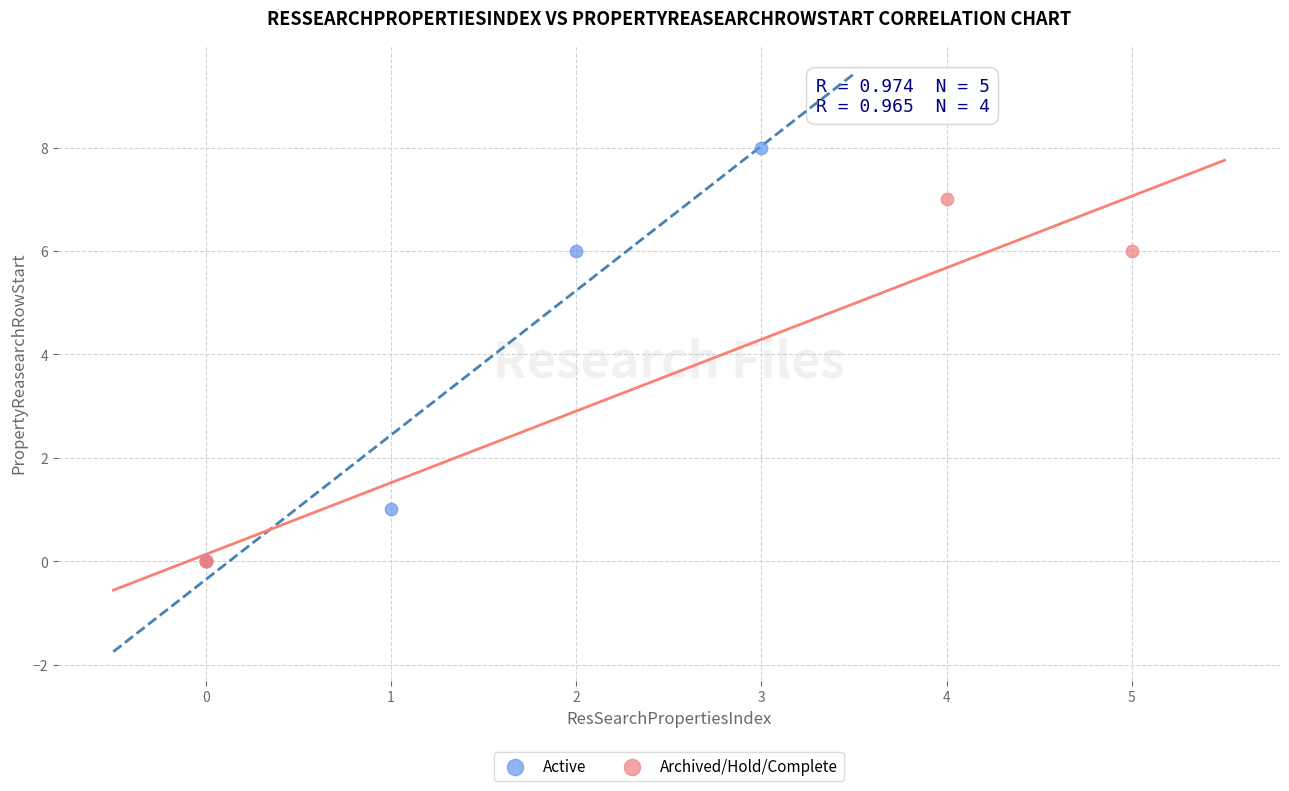

Which series has the widest spread of Y values?

Active